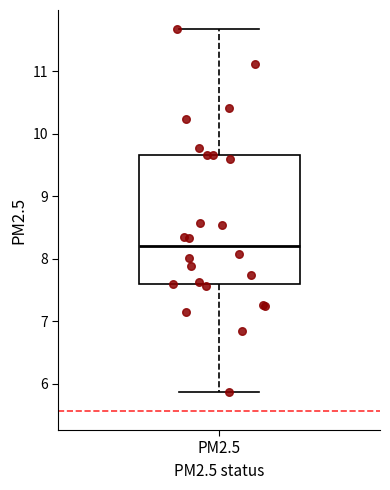

Read this box plot against the y-axis: the position of the median line, the range covered by the box, and the ends of both whiskers. The values are not printed on the chart, so give them approximately, as read against the axis.

median 8.2, box 7.6 to 9.7, whiskers 5.9 to 11.7